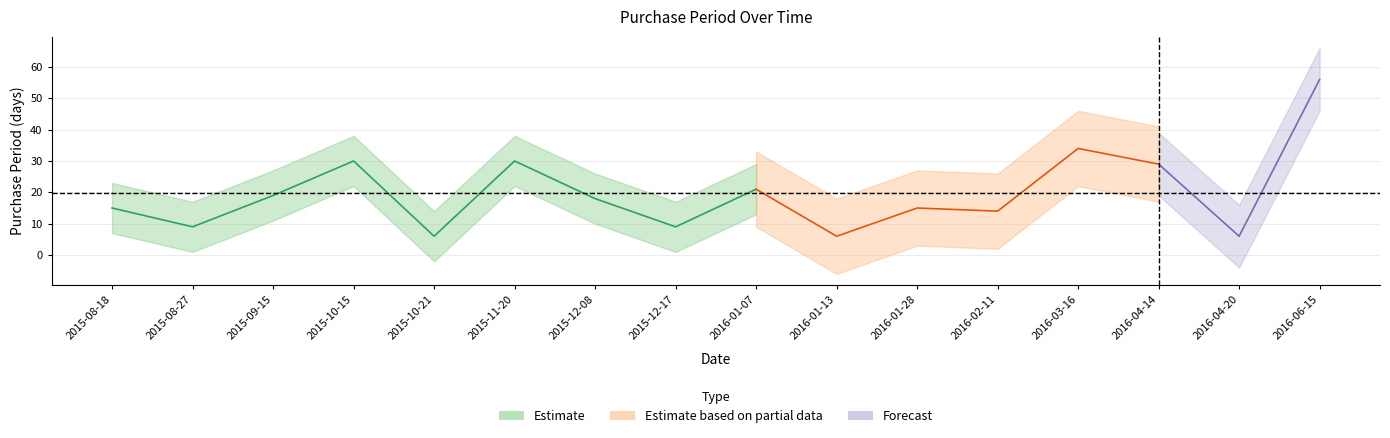

How many data points are less than 18?

8